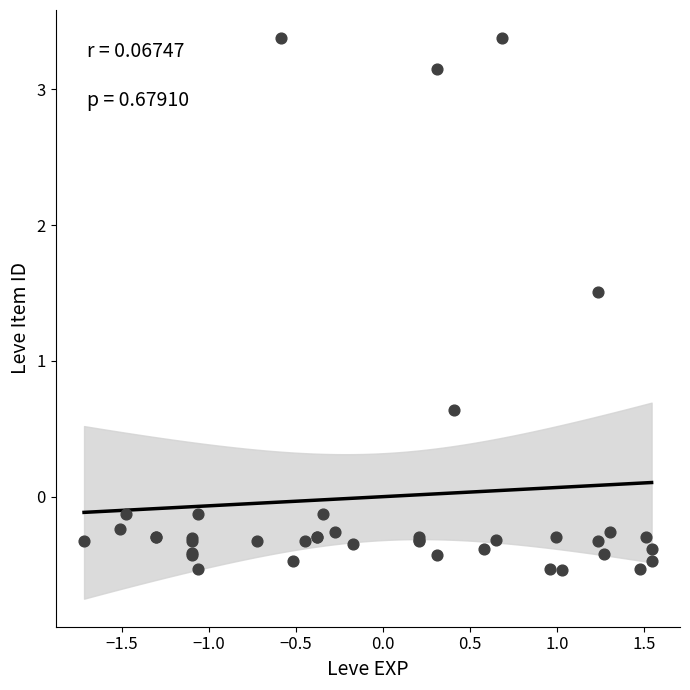

What Y value in the scatter plot is closest to 1?

0.6